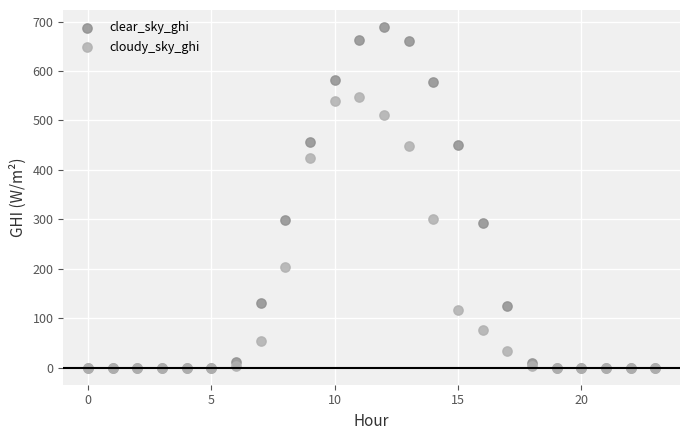

What are all the series names shown in the legend?

clear_sky_ghi, cloudy_sky_ghi